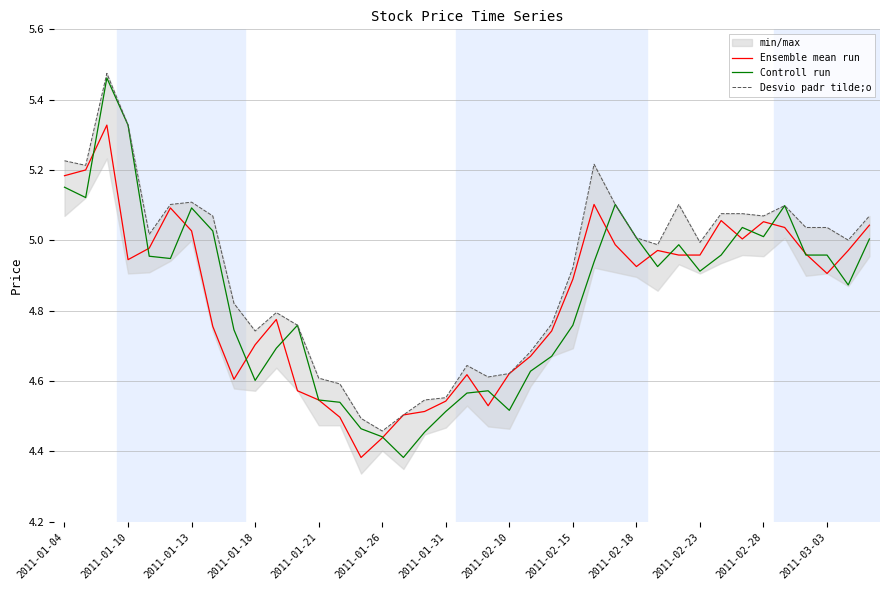

Is it true that Controll run equals 5.0 at 2011-02-28?

True